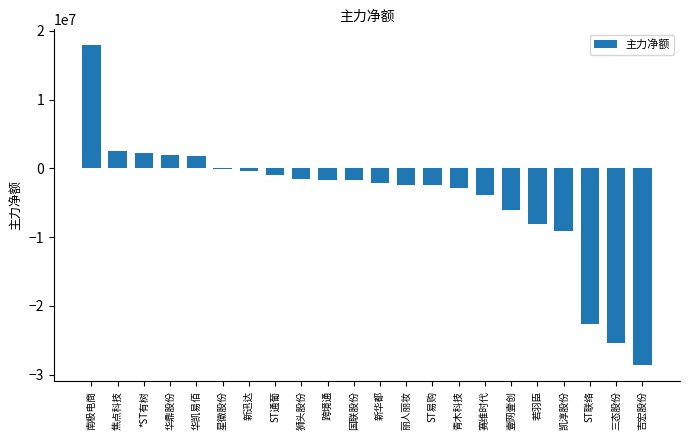

At which category does the chart reach its peak across all series?

南极电商